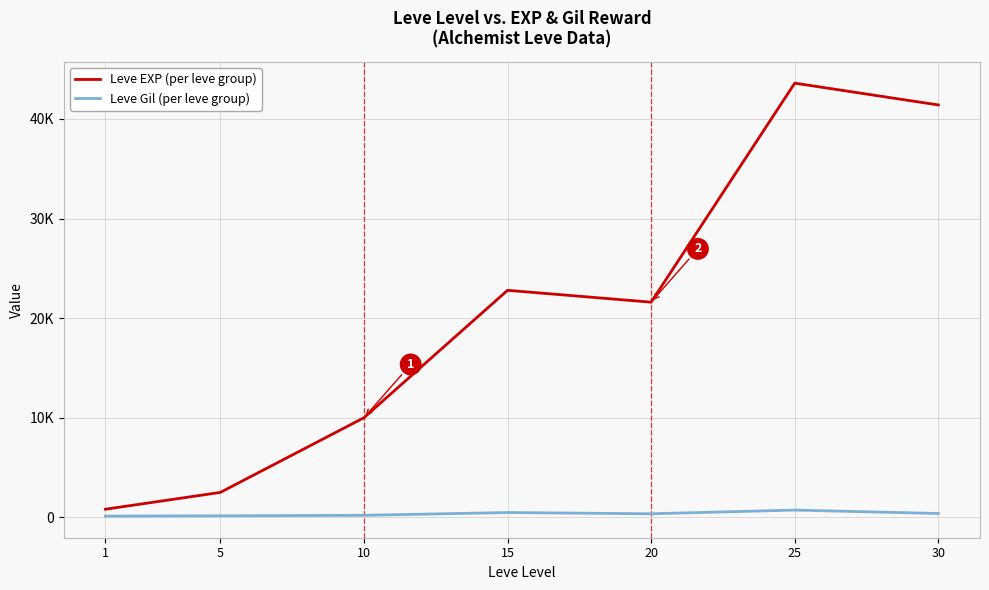

Is this an area chart (filled region under the line)?

No